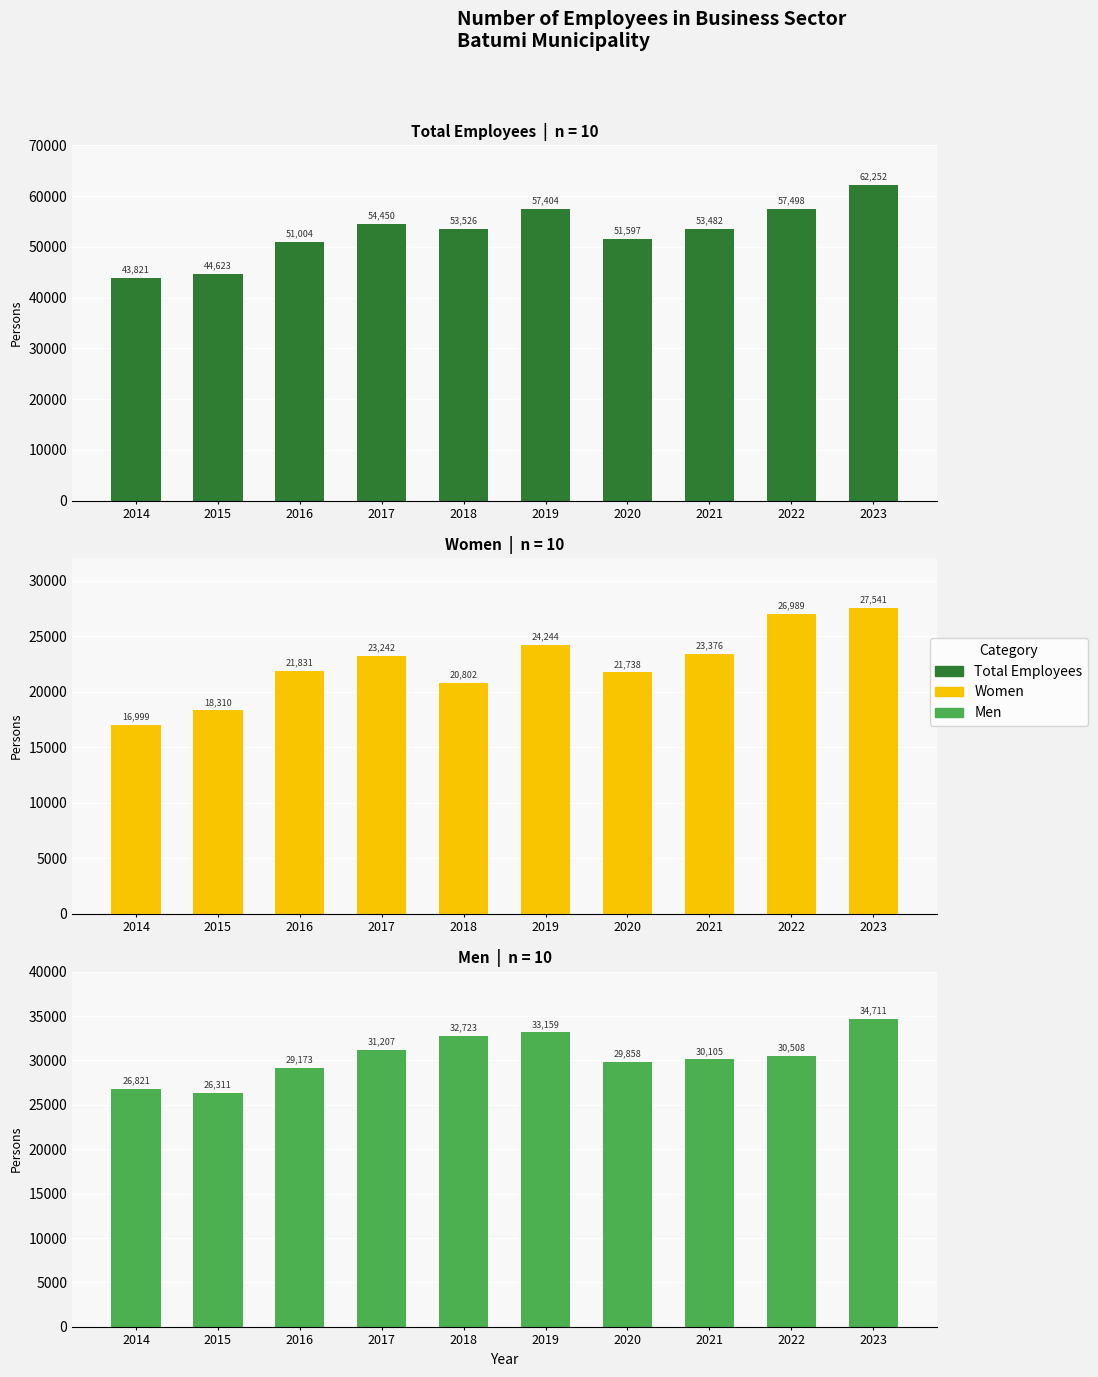

Which has a higher value, 2020 or 2023?

2023